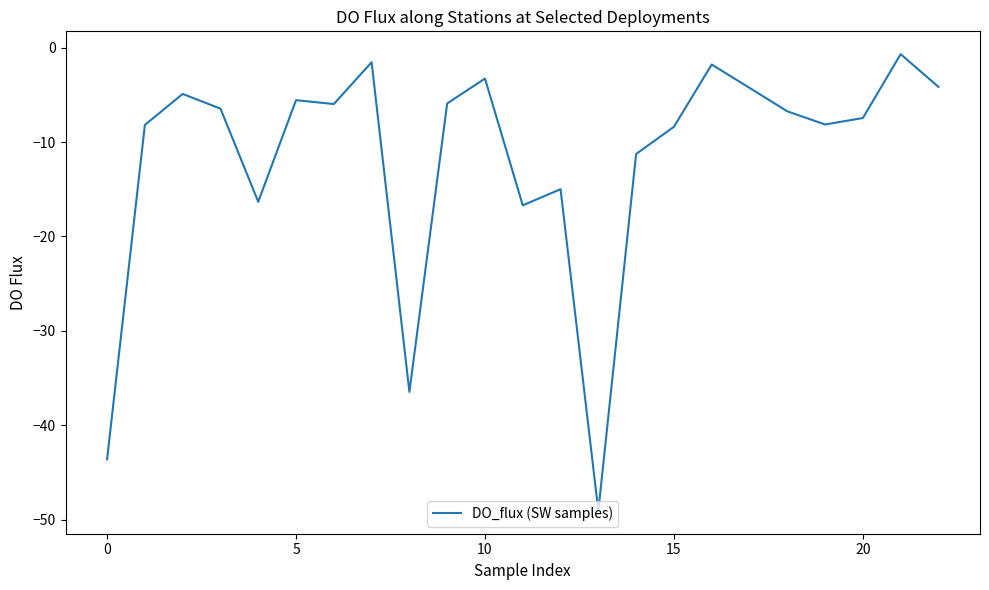

How many categories are shown in the chart?

23